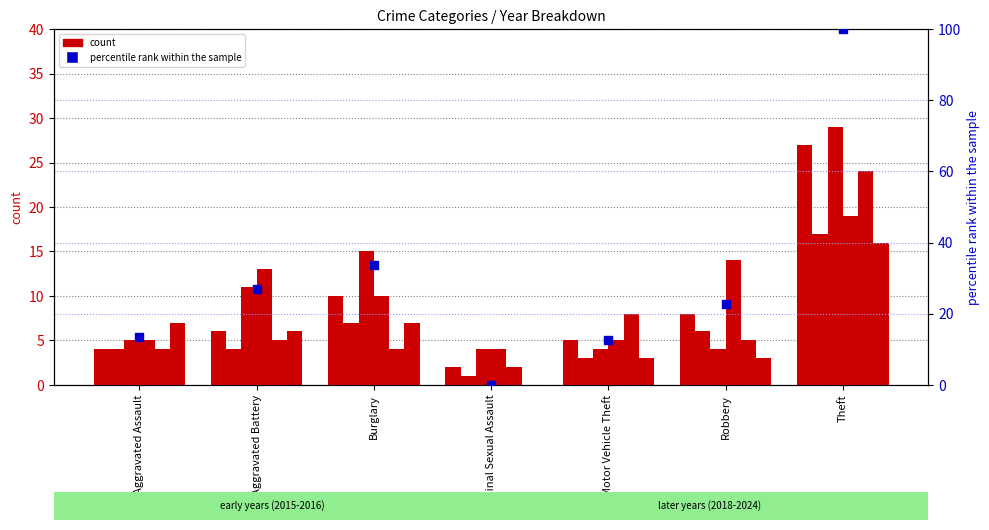

Which has a higher value, Criminal Sexual Assault or Robbery?

Robbery